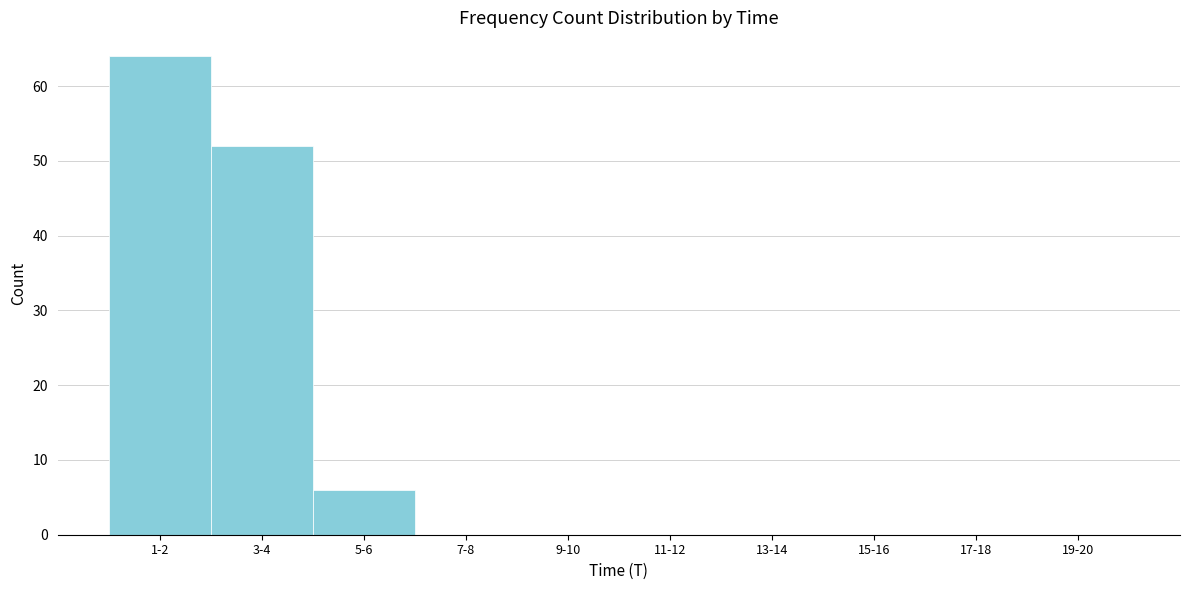

Reading left to right, what are all the values shown in this chart?

1-2=64	3-4=52	5-6=6	7-8=0	9-10=0	11-12=0	13-14=0	15-16=0	17-18=0	19-20=0